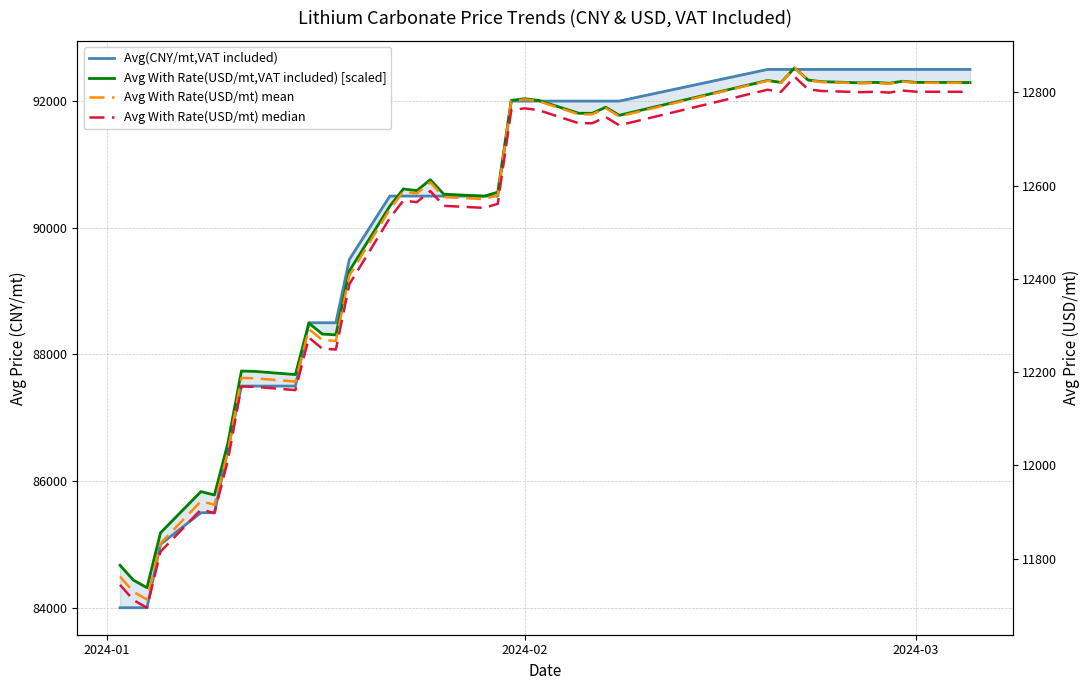

Reading right to left, what are all the values shown in this chart?

Avg(CNY/mt,VAT included): 92500.0	92500.0	92500.0	92500.0	92500.0	92500.0	92500.0	92500.0	92500.0	92500.0	92500.0	92500.0	92000.0	92000.0	92000.0	92000.0	92000.0	92000.0	92000.0	90500.0	90500.0	90500.0	90500.0	90500.0	90500.0	90500.0	89500.0	88500.0	88500.0	88500.0	87500.0	87500.0	87500.0	86500.0	85500.0	85500.0	85000.0	84000.0	84000.0	84000.0
Avg With Rate(USD/mt,VAT included) [scaled]: 92292.6	92293.9	92295.1	92313.0	92281.0	92295.1	92287.4	92306.6	92332.2	92524.7	92293.9	92325.8	91775.9	91903.2	91807.6	91807.6	92011.7	92037.3	92011.7	90561.8	90499.0	90530.4	90758.7	90587.0	90612.2	90342.1	89319.1	88308.8	88321.1	88492.8	87681.7	87731.8	87737.9	86601.2	85780.3	85834.0	85182.5	84316.4	84434.2	84670.6
Avg With Rate(USD/mt) mean: 12820.2	12820.3	12820.5	12823.0	12818.6	12820.5	12819.5	12822.1	12825.7	12852.4	12820.3	12824.8	12748.4	12766.1	12752.8	12752.8	12781.1	12784.7	12781.1	12579.8	12571.0	12575.4	12607.1	12583.2	12586.8	12549.2	12407.1	12266.8	12268.5	12292.4	12179.7	12186.6	12187.5	12029.6	11915.5	11923.0	11832.5	11712.2	11728.6	11761.4
Avg With Rate(USD/mt) median: 12800.9	12801.1	12801.3	12803.8	12799.3	12801.3	12800.2	12802.9	12806.4	12833.1	12801.1	12805.5	12729.3	12746.9	12733.7	12733.7	12762.0	12765.5	12762.0	12560.9	12552.2	12556.5	12588.2	12564.4	12567.9	12530.4	12388.5	12248.4	12250.1	12273.9	12161.4	12168.4	12169.2	12011.5	11897.7	11905.1	11814.8	11694.6	11711.0	11743.8